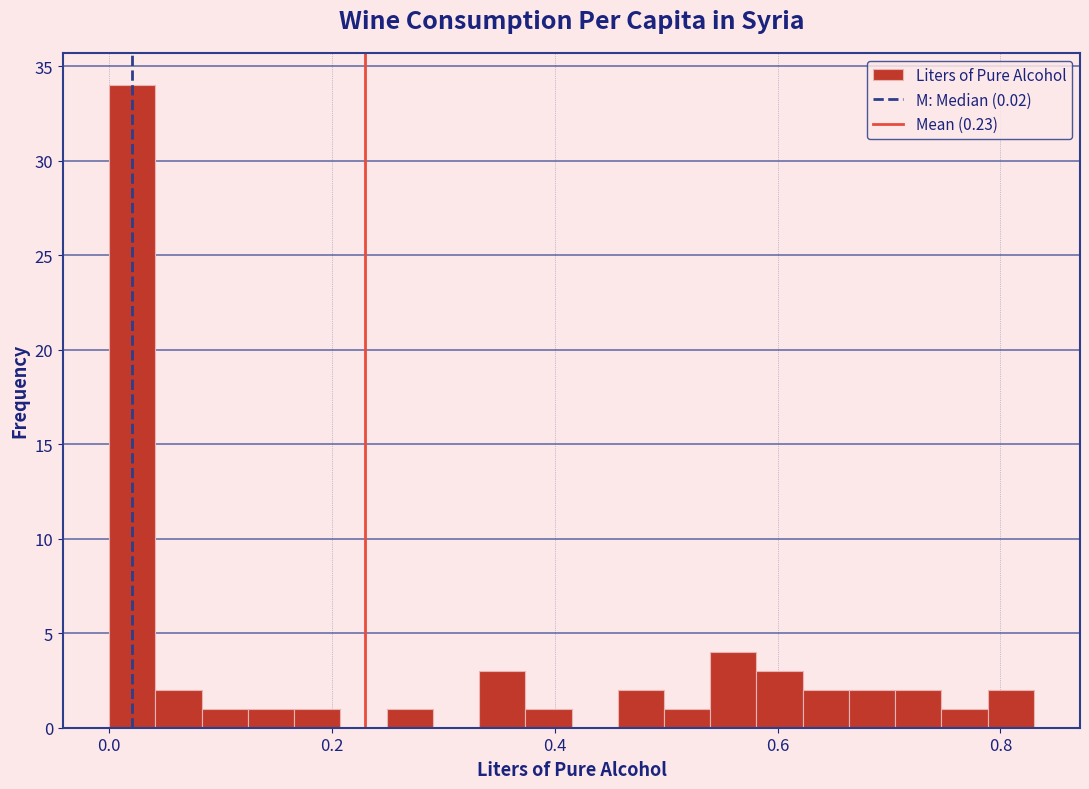

Read against the x-axis, roughly where is the centre of the tallest bar?

0.02